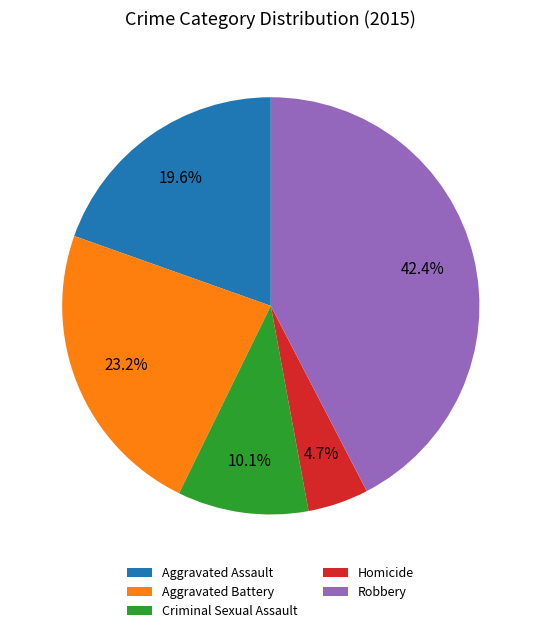

Is there a majority slice in this chart?

No